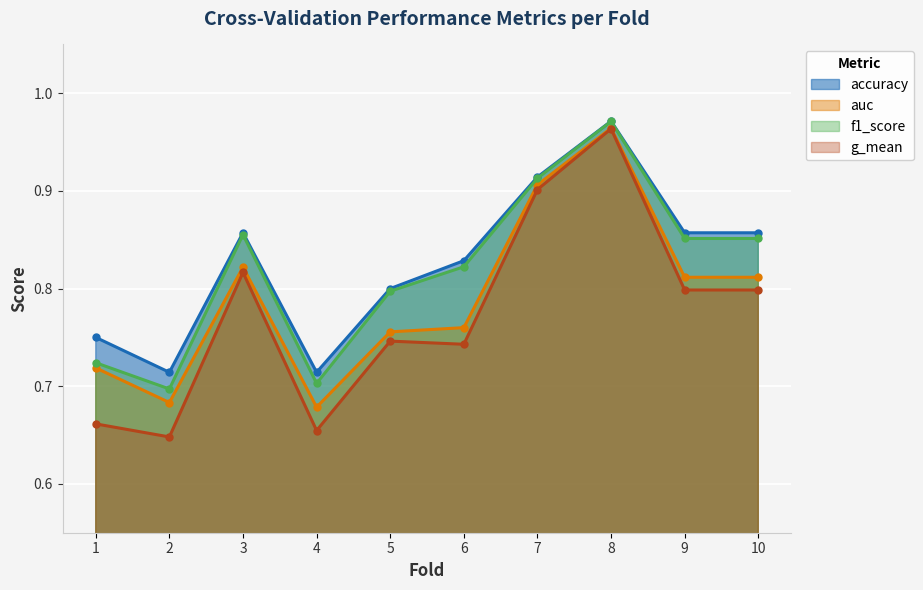

Which category has the lowest value in the f1_score series?

2